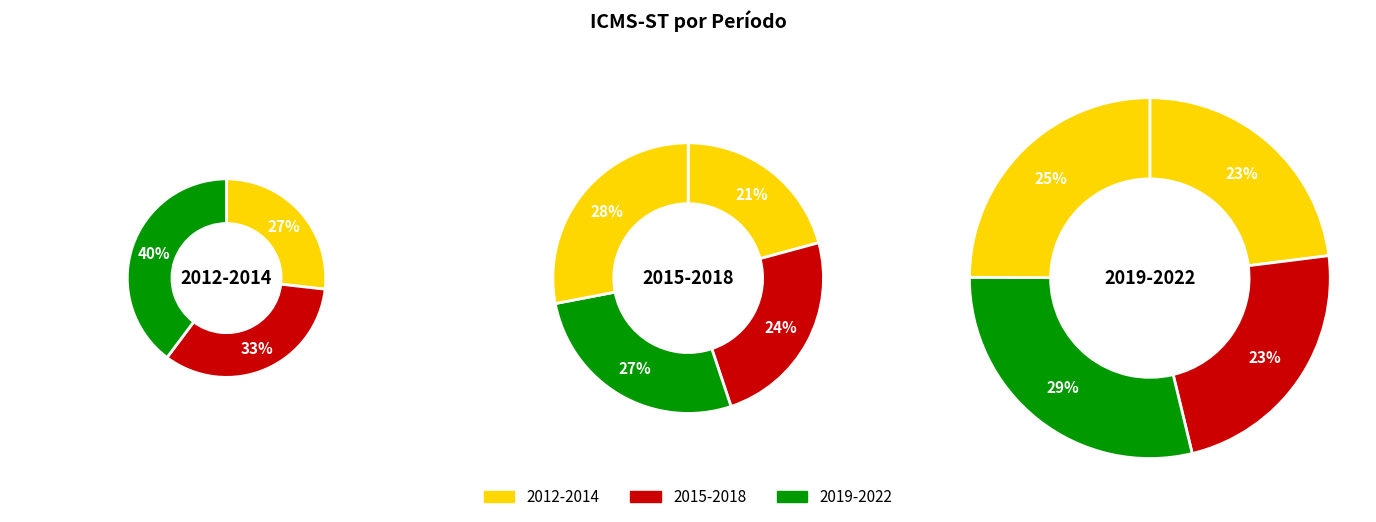

Is there any slice that represents more than half of the pie?

No